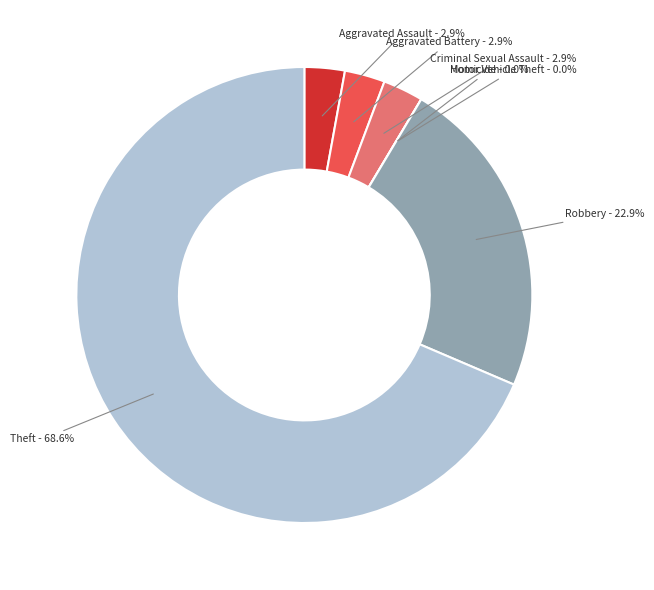

Does any single category account for the majority?

Yes